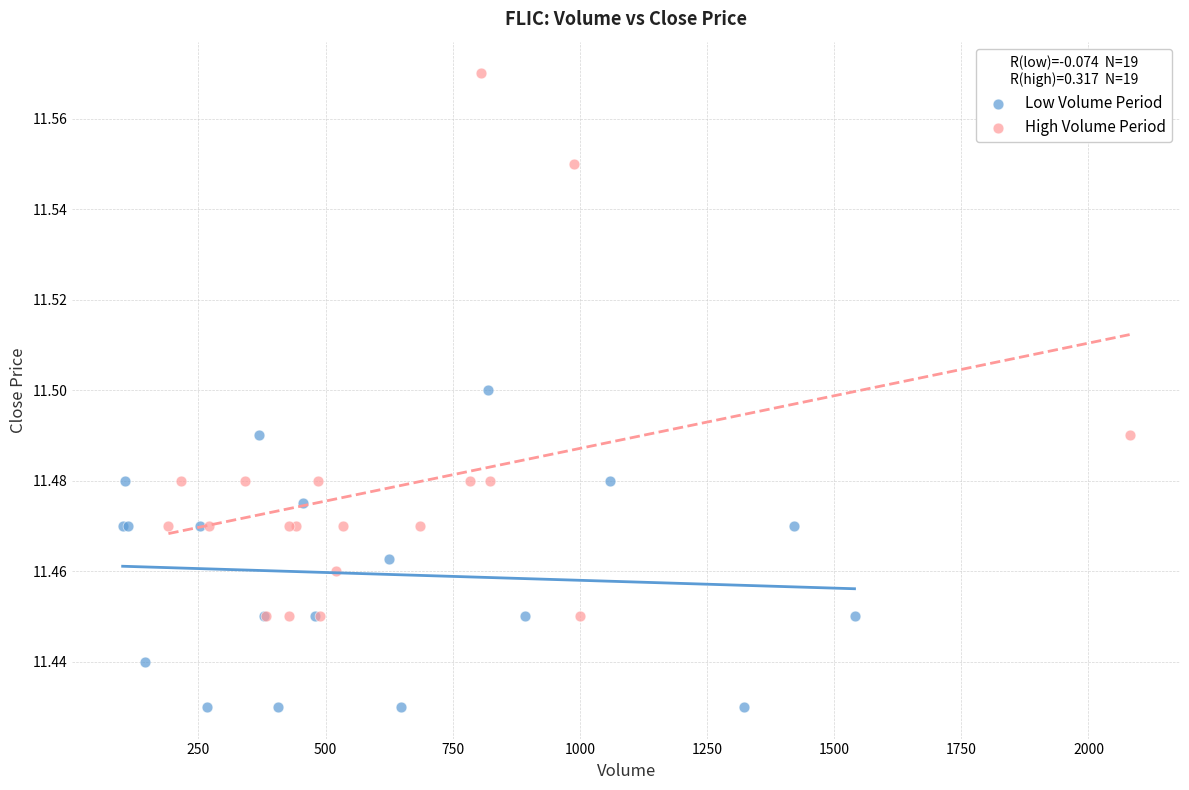

Which series contains the highest Y value?

High Volume Period